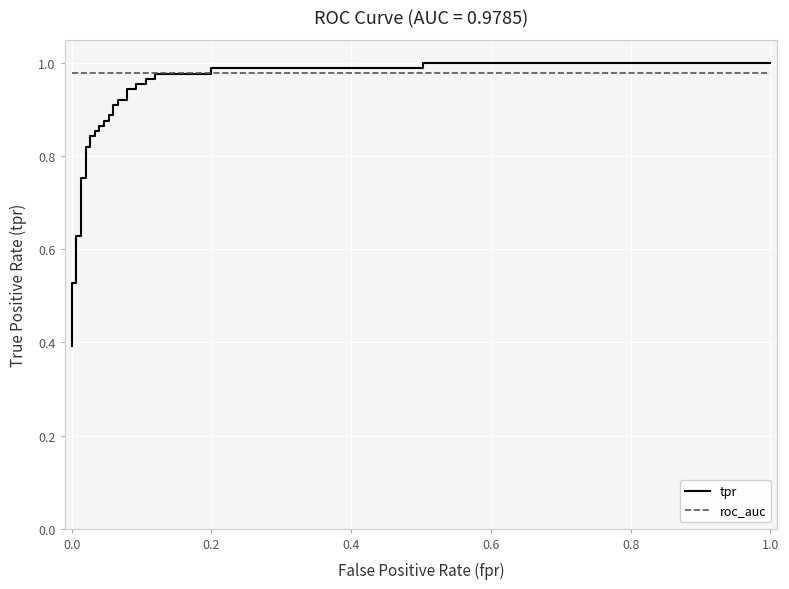

How many lines are shown in the chart?

2